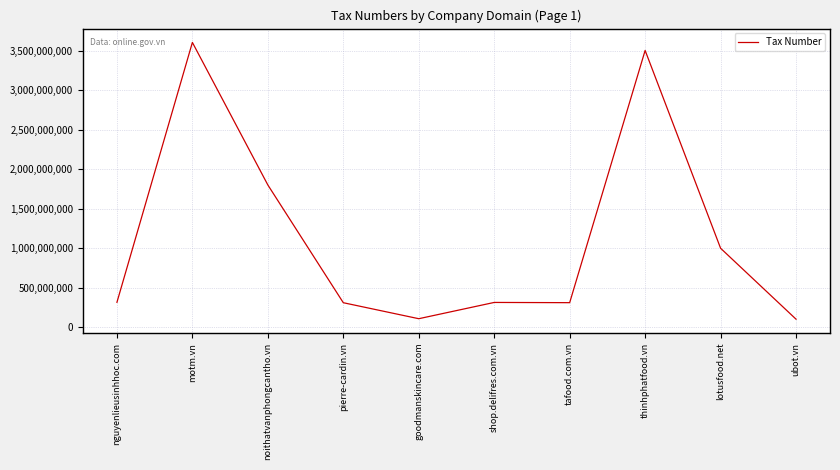

What is the smallest value displayed?

104128565